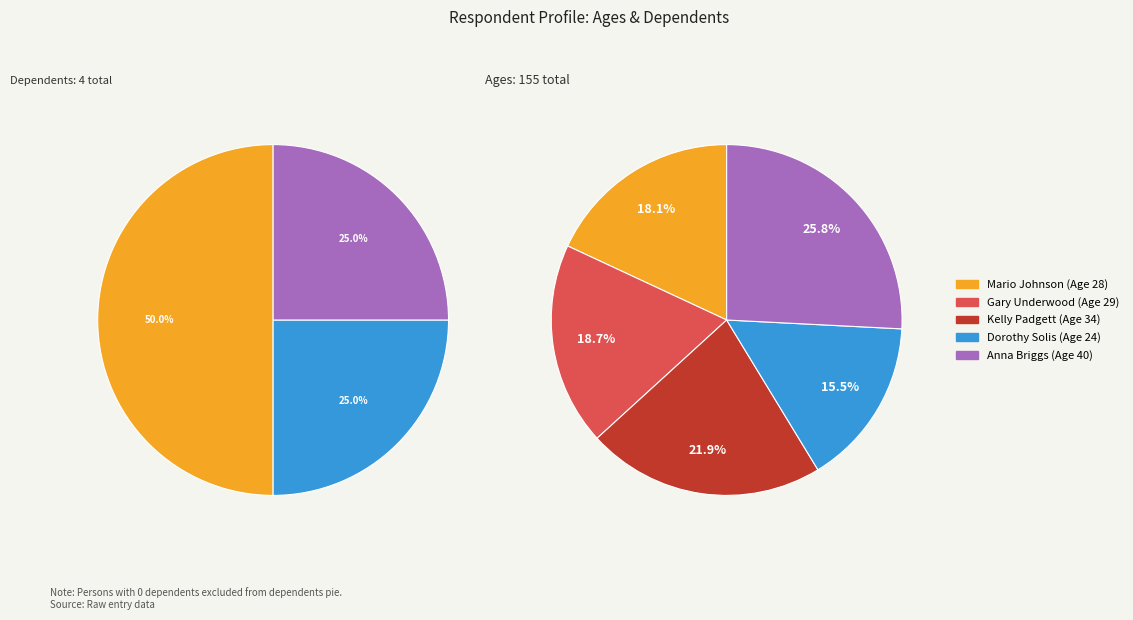

Does Anna Briggs
(40) represent more than half of the total?

No